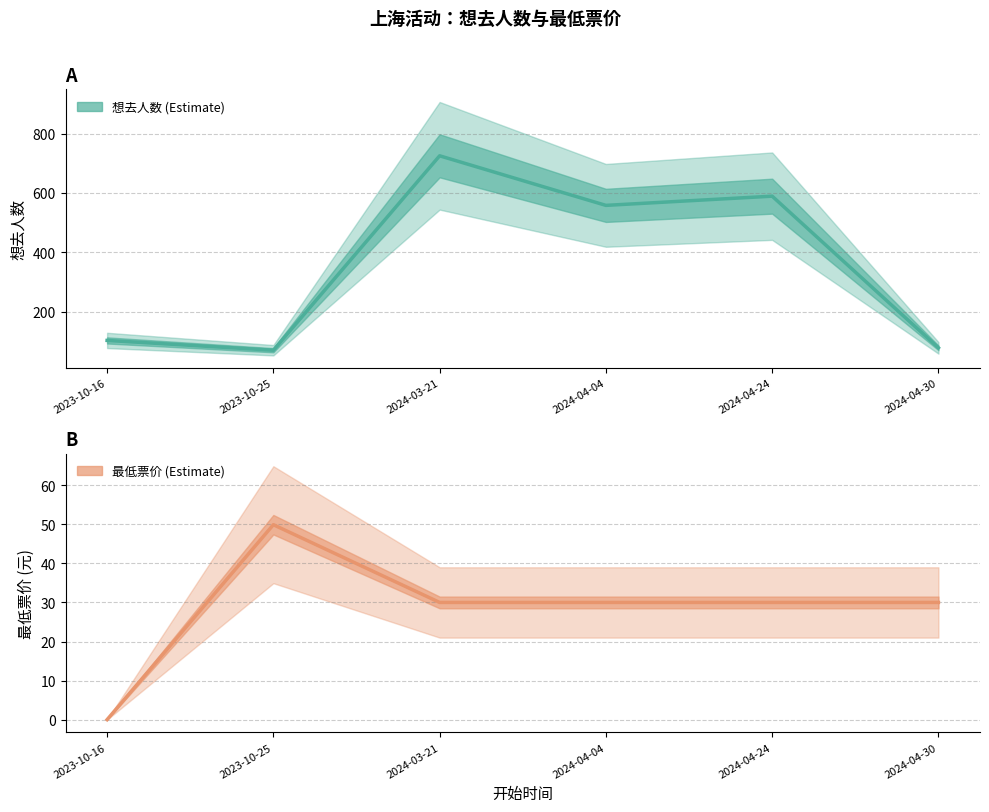

The 最低票价 series shows 85.6 at 2023-10-25. True or false?

False